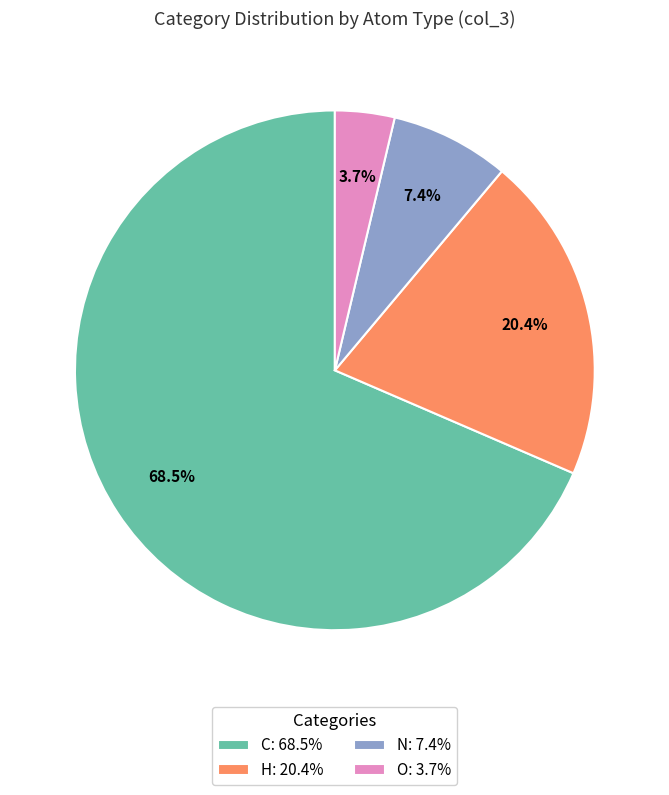

To the nearest percent, what percentage of the pie is O?

4%